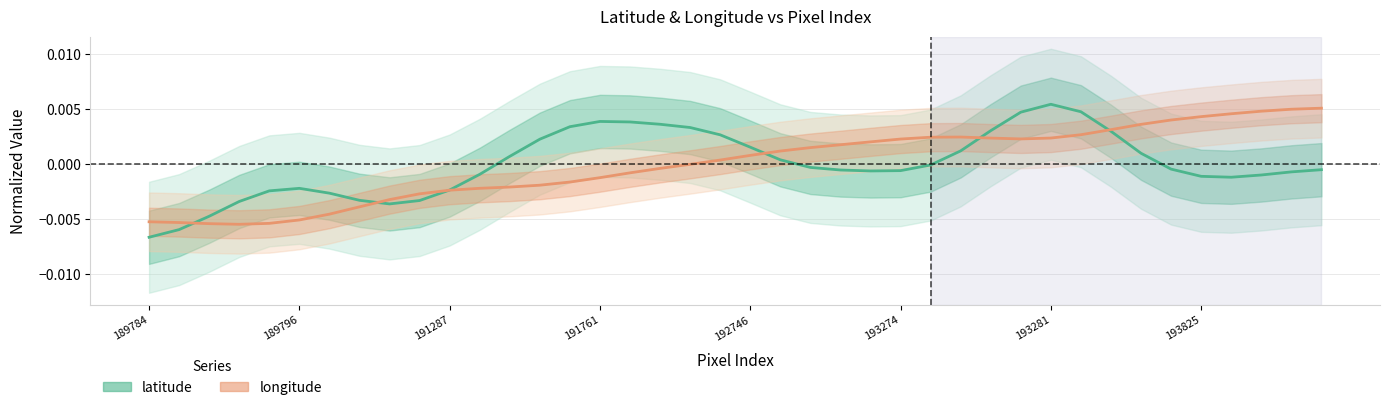

What position from the left is 193825?

8